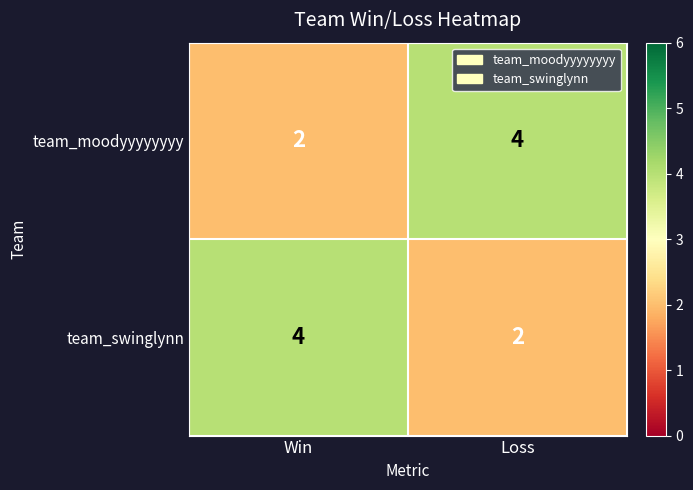

The team_moodyyyyyyyy series shows 3 at Win. True or false?

False